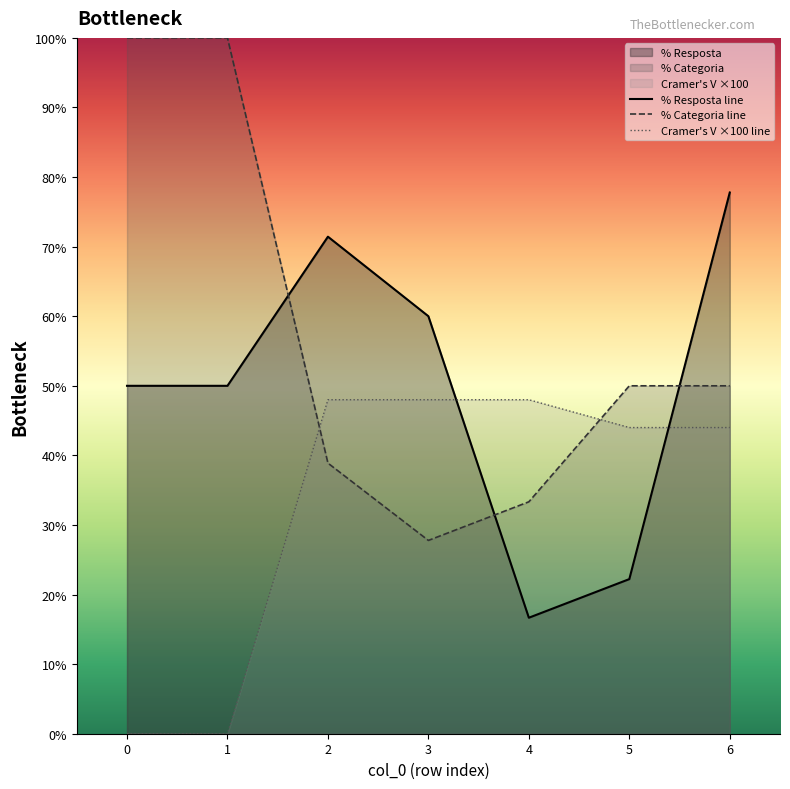

What is the difference between the second highest and second lowest values in the % Categoria line series?

66.7